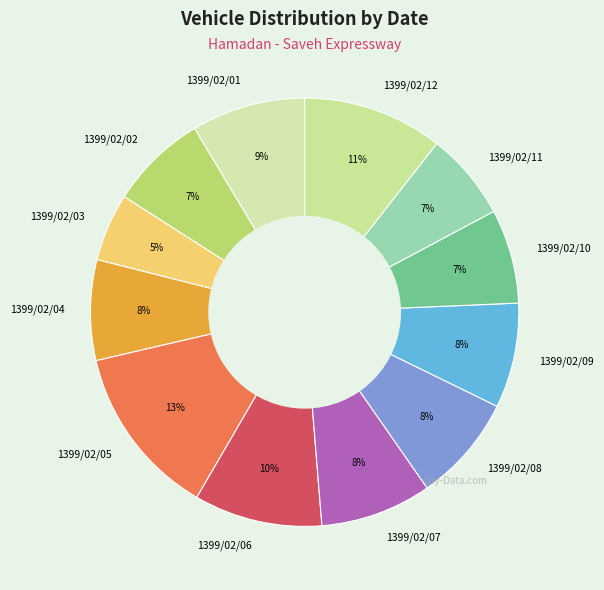

Is the sum of 1399/02/12 and 1399/02/03 greater than half?

No